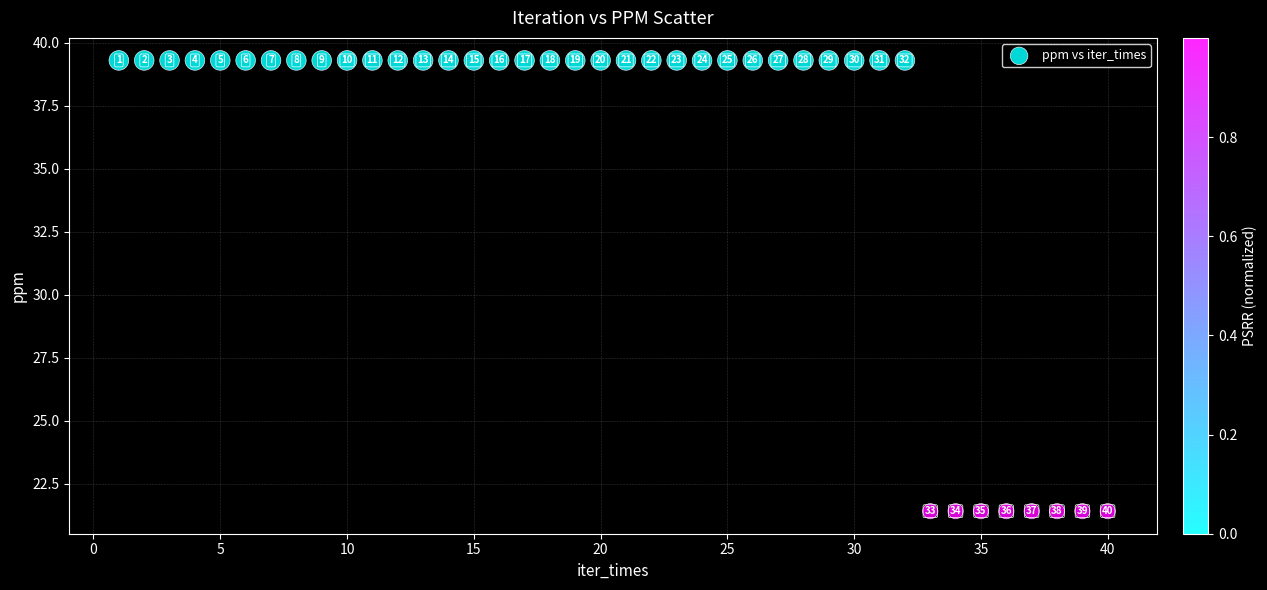

What Y value in the scatter plot is closest to 30?

21.4